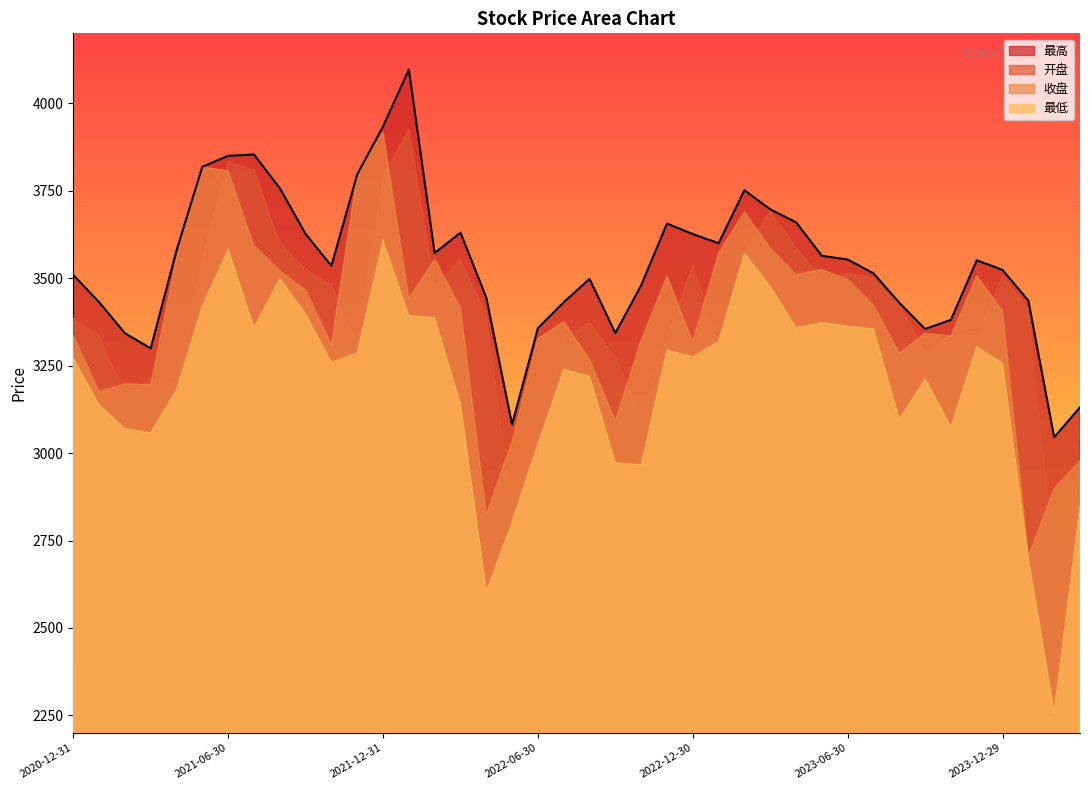

Read the 收盘 value at 2022-06-30.

3327.2